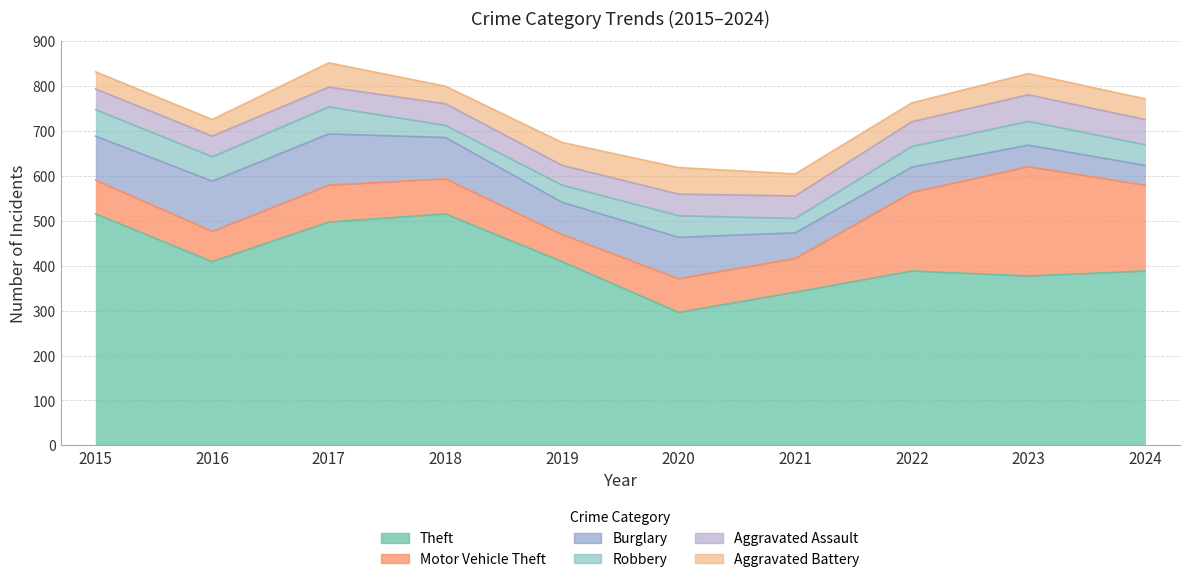

At how many categories does at least one series exceed 124?

10